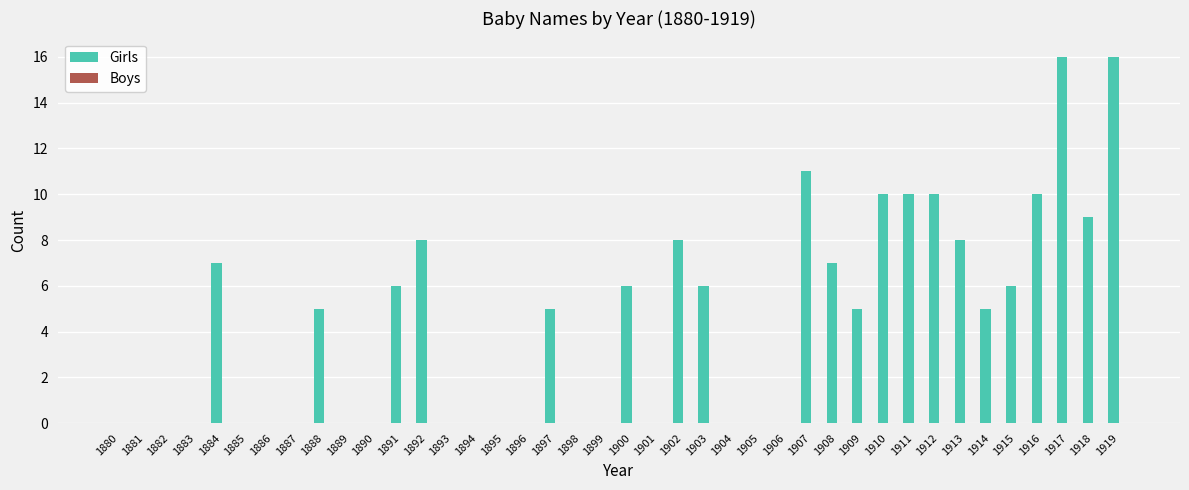

Count the number of data series in this chart.

1